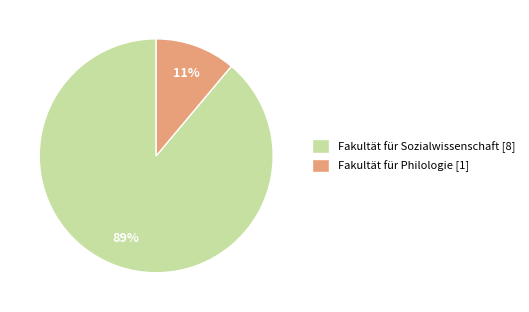

To the nearest percent, what is the difference between the Fakultät für Philologie and Fakultät für Sozialwissenschaft slice percentages?

78%